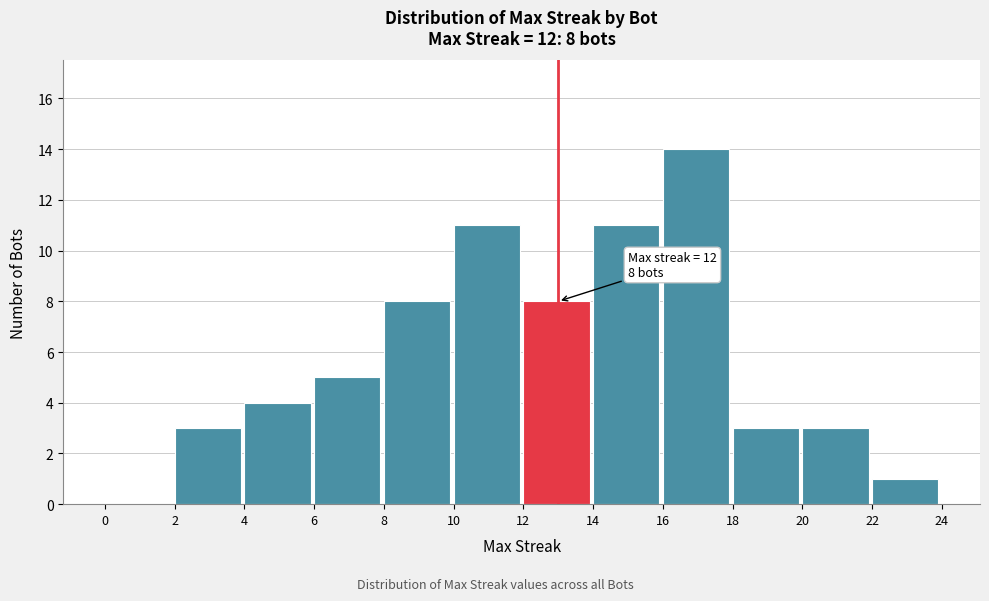

Over which range of the x-axis is the bar tallest?

16 to 18